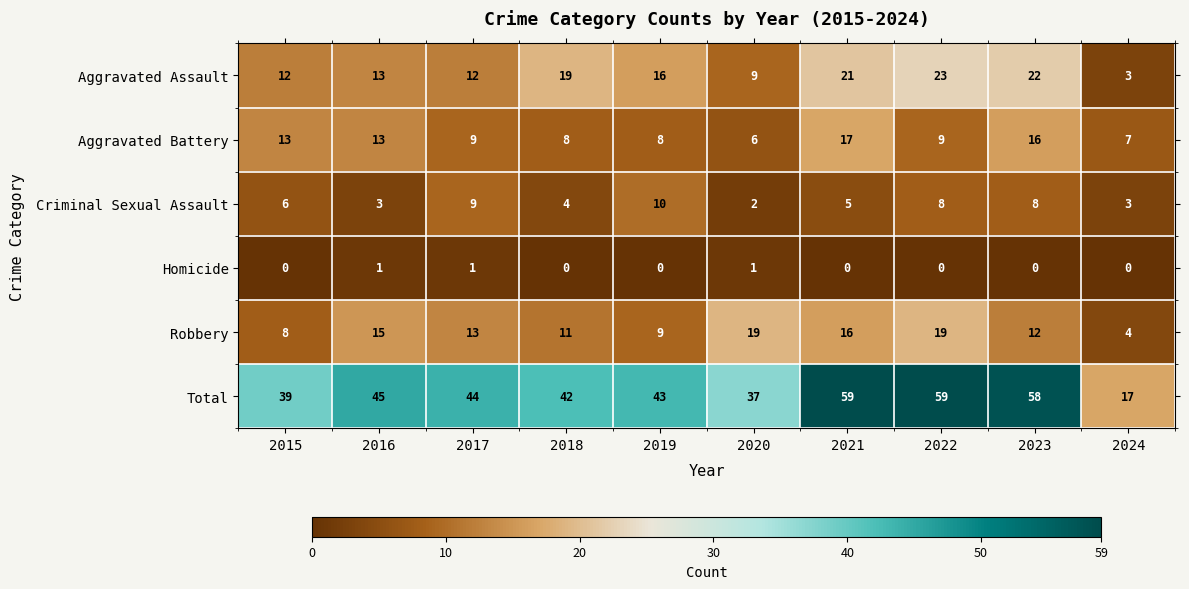

At which label does Aggravated Battery reach its peak?

2021